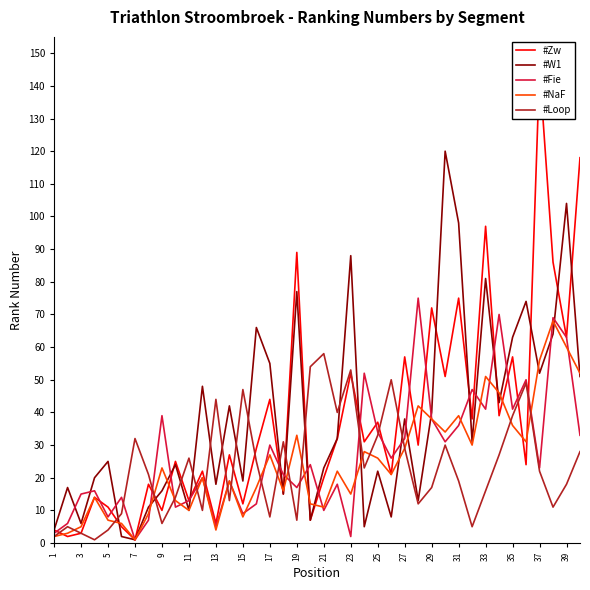

What is the maximum value for #NaF?

68